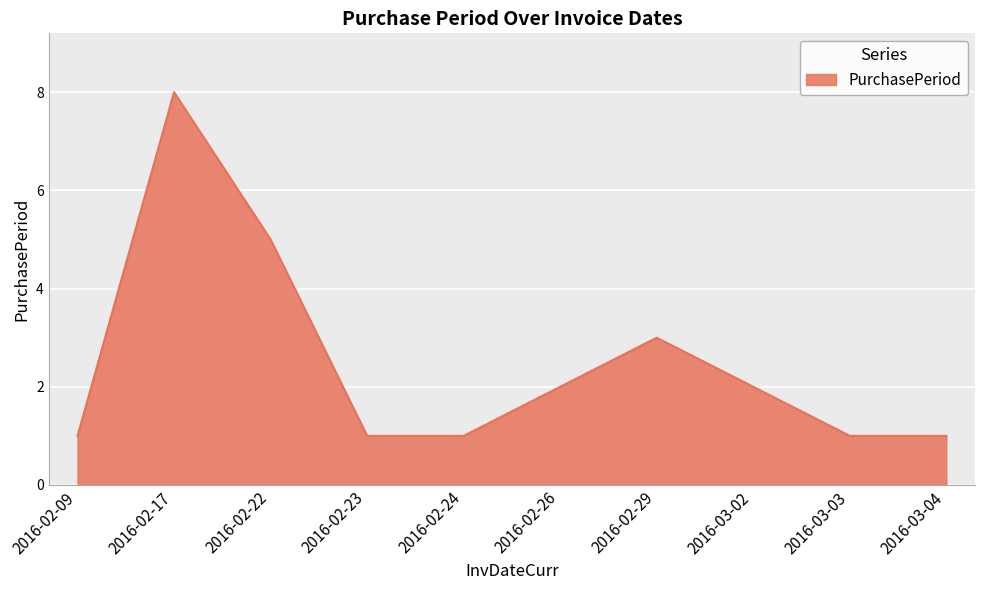

The chart shows a value of 8 at 2016-02-17. True or false?

True